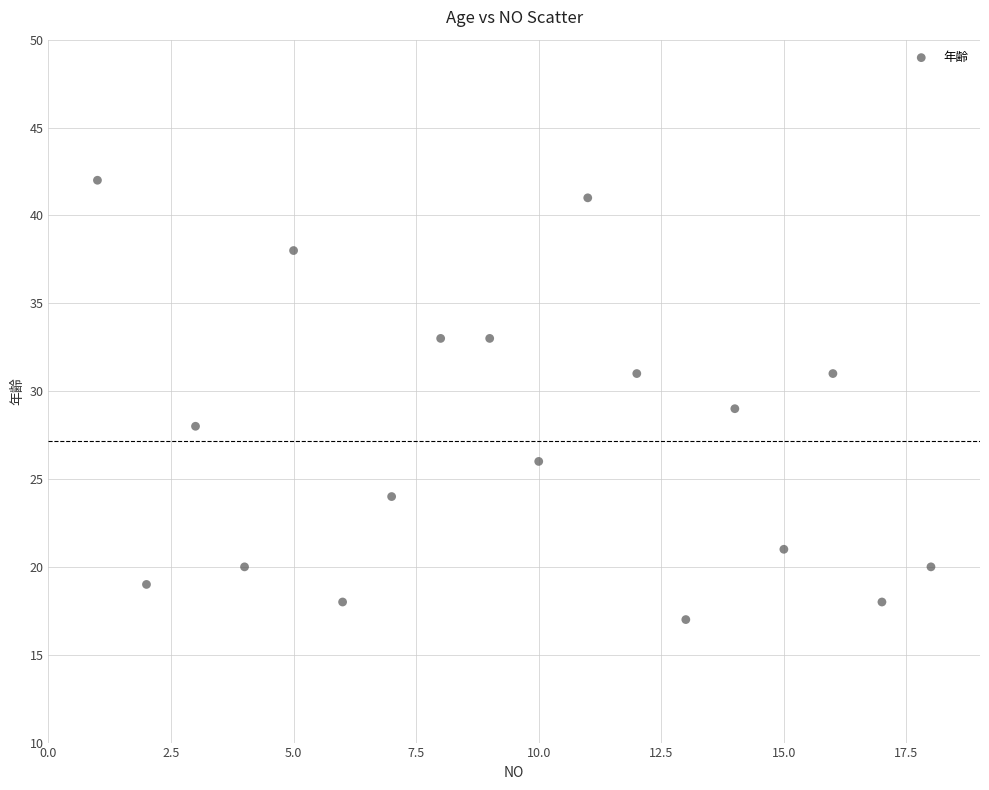

What is the range of Y values (max minus min)?

25